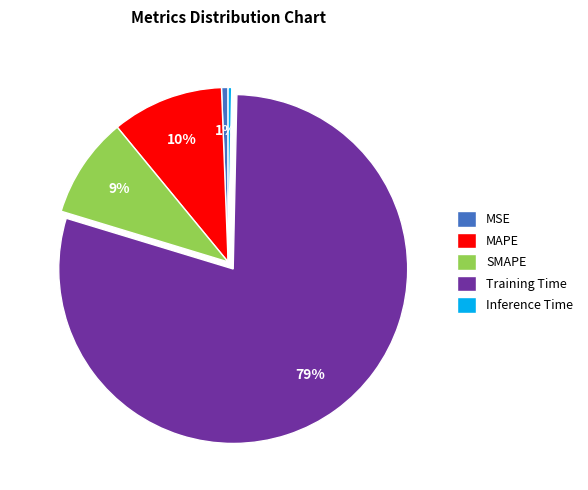

Does SMAPE account for over 50% of the chart?

No